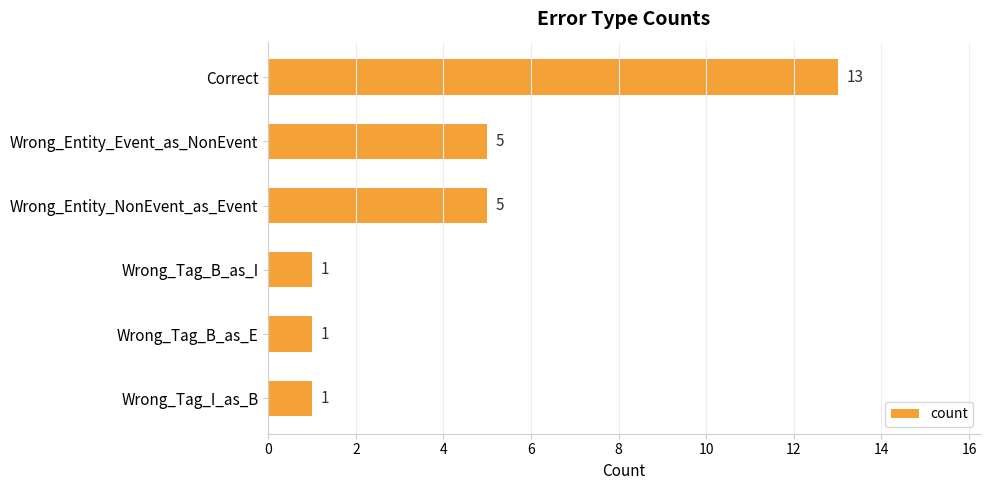

How many values are between 1 and 5?

5